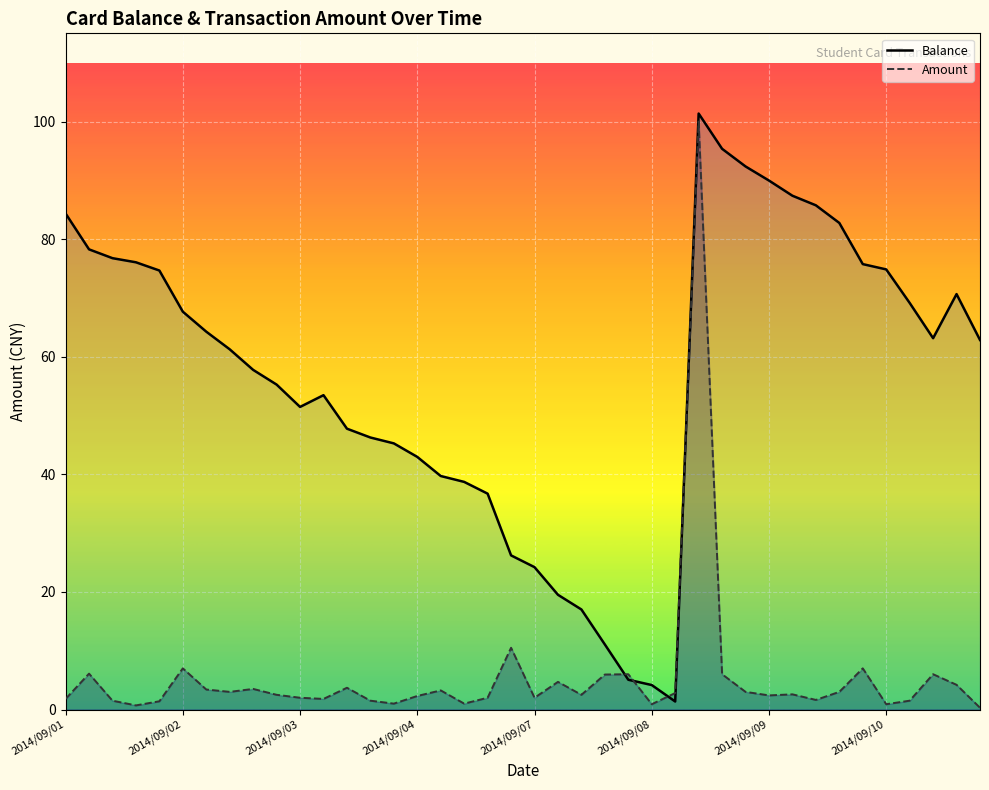

Which series has the largest total across all categories?

Balance